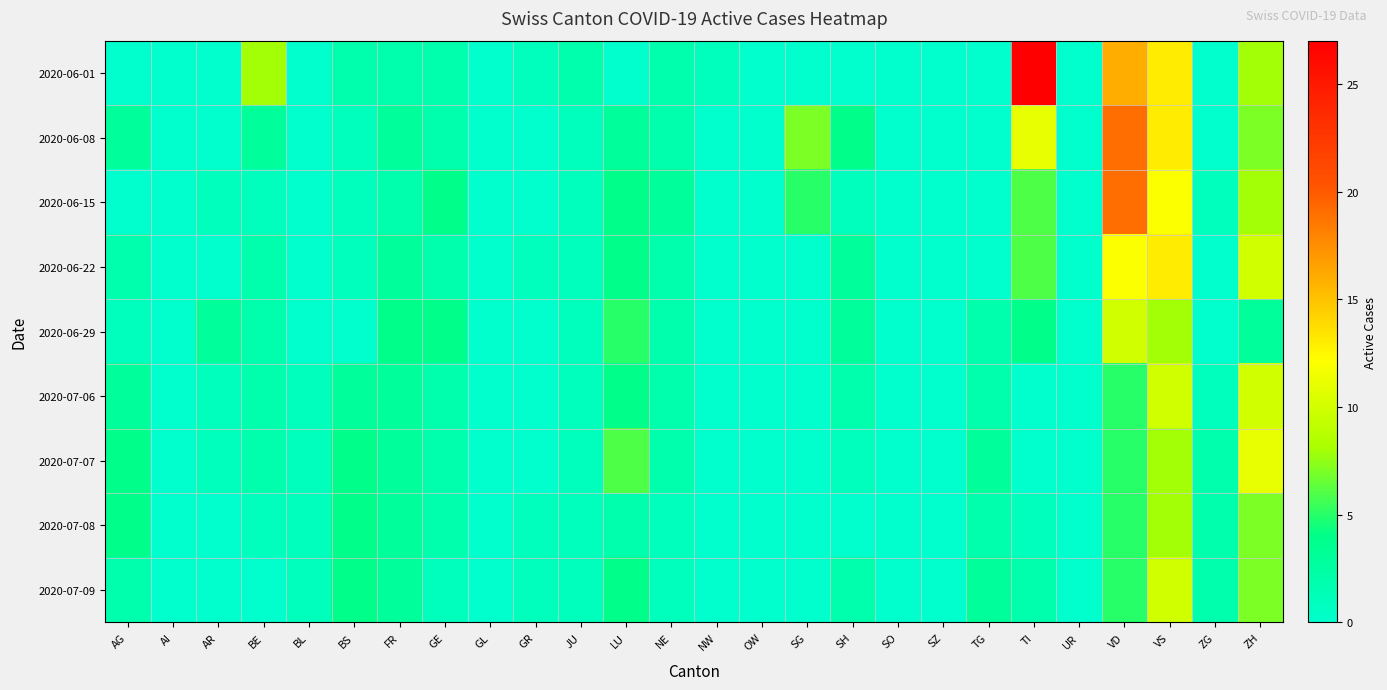

What is the maximum value shown in the chart?

27